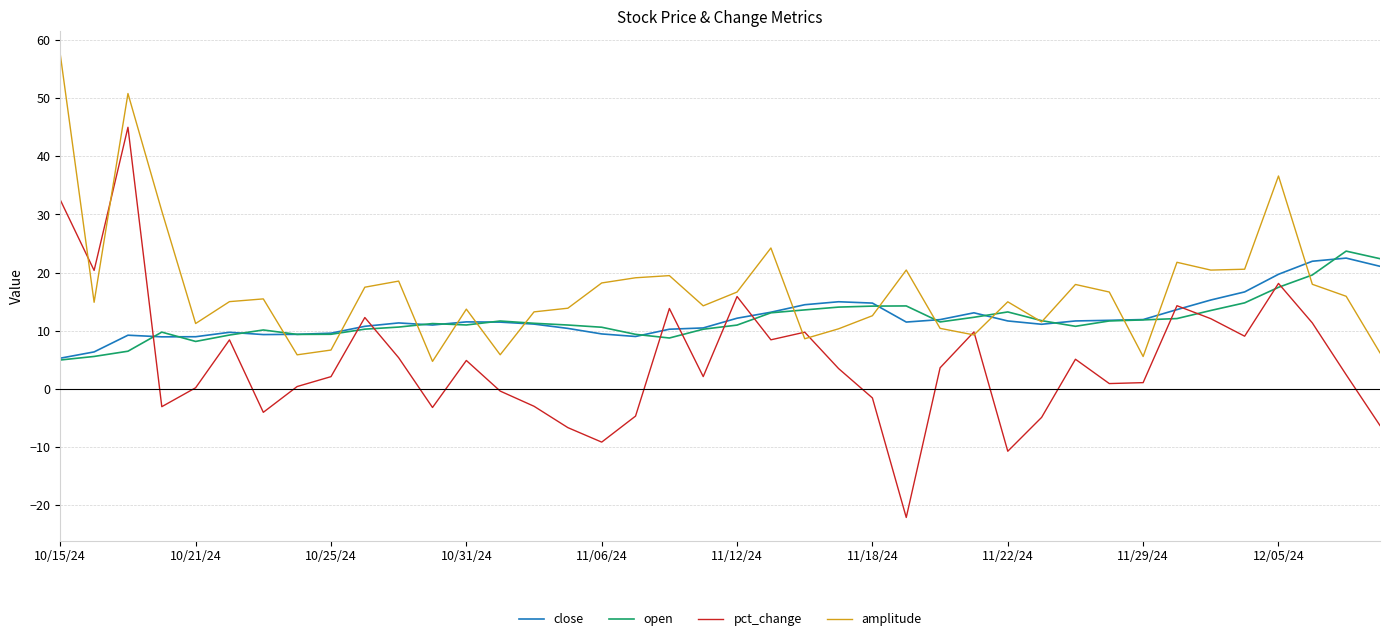

What is the smallest value displayed?

-22.1